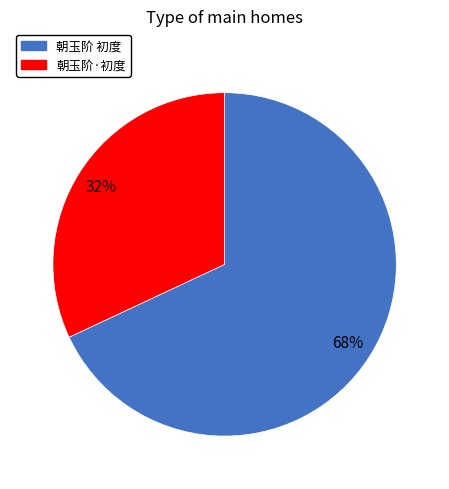

Between 朝玉阶 初度 and 朝玉阶·初度, which is larger?

朝玉阶 初度